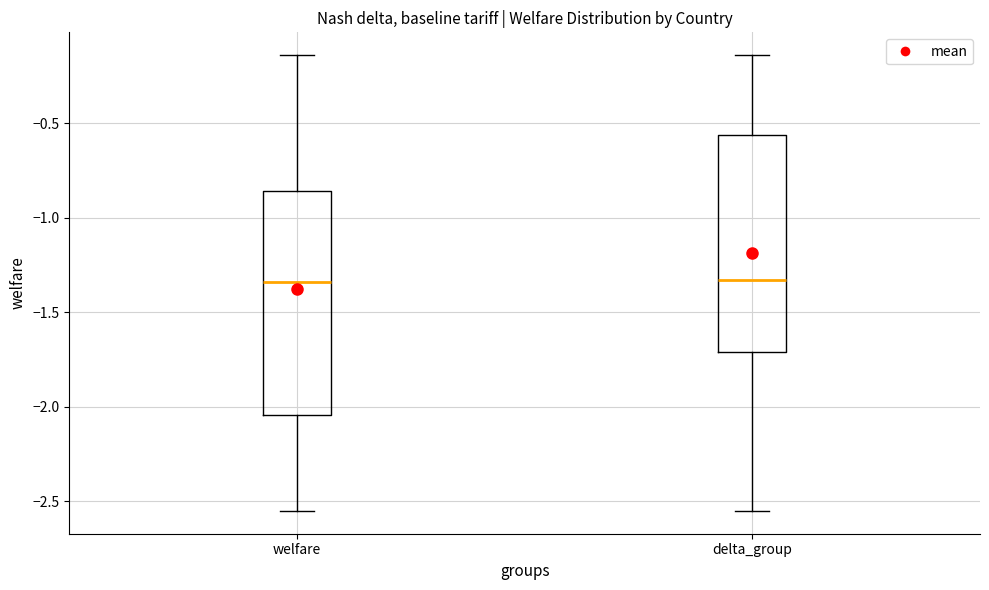

Where does the upper whisker of the box for delta_group end on the y-axis? The values are not printed on the chart, so give them approximately, as read against the axis.

-0.15